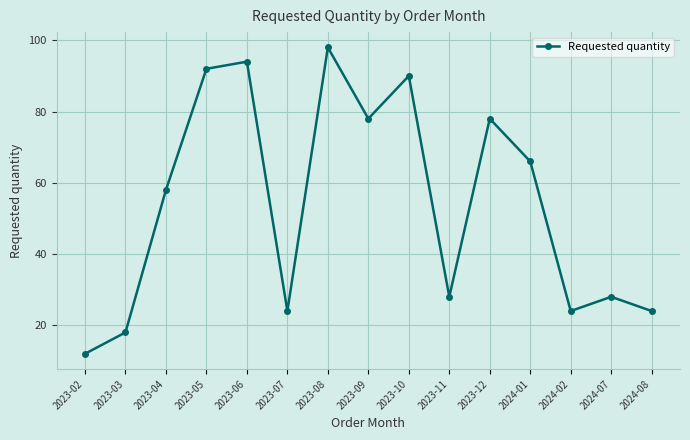

What is the maximum value shown in the chart?

98